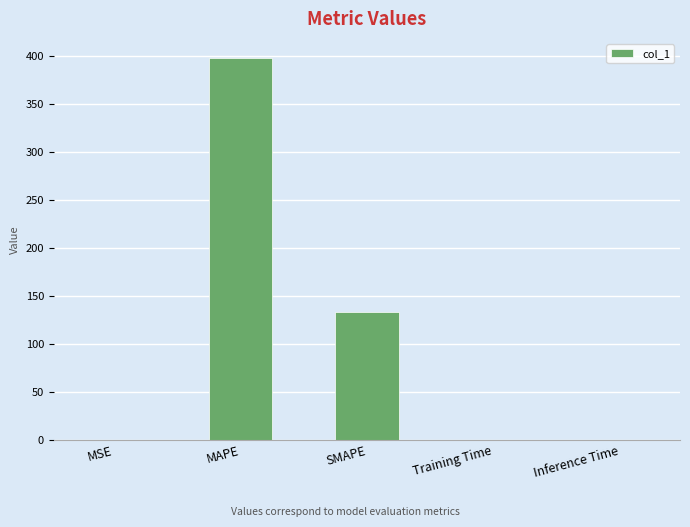

What is the ratio of the value at SMAPE to the value at MAPE?

0.3